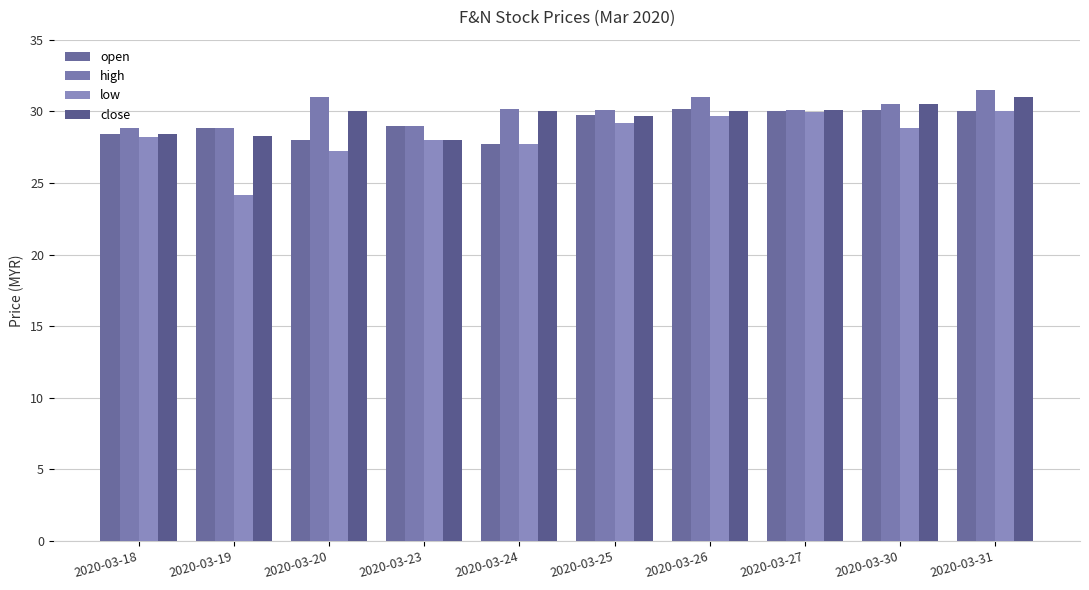

Which series changed the most between 2020-03-20 and 2020-03-30?

open